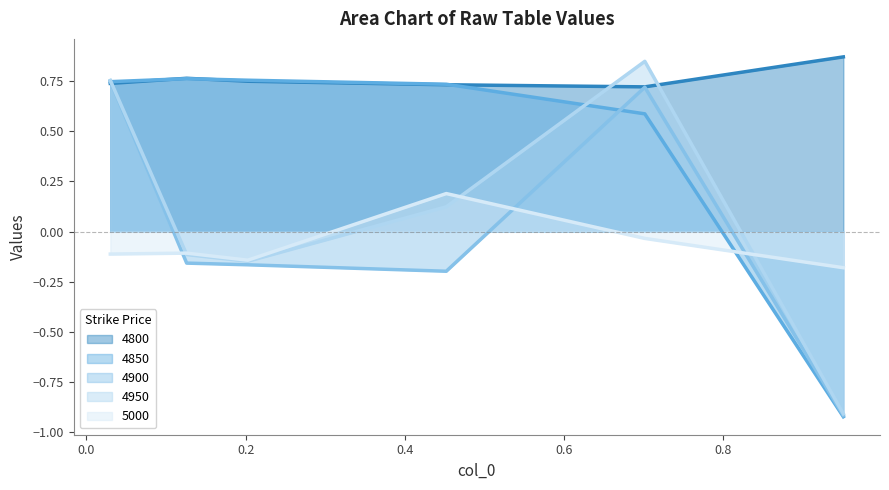

Reading left to right, list all the values displayed in this chart.

4800: 0.03013698630136986=0.7	0.126027397260274=0.8	0.2027397260273973=0.7	0.4520547945205479=0.7	0.7013698630136986=0.7	0.9506849315068493=0.9
4850: 0.03013698630136986=0.7	0.126027397260274=0.8	0.2027397260273973=0.8	0.4520547945205479=0.7	0.7013698630136986=0.6	0.9506849315068493=-0.9
4900: 0.03013698630136986=0.8	0.126027397260274=-0.2	0.2027397260273973=-0.2	0.4520547945205479=-0.2	0.7013698630136986=0.7	0.9506849315068493=-0.9
4950: 0.03013698630136986=0.8	0.126027397260274=-0.1	0.2027397260273973=-0.1	0.4520547945205479=0.1	0.7013698630136986=0.8	0.9506849315068493=-0.9
5000: 0.03013698630136986=-0.1	0.126027397260274=-0.1	0.2027397260273973=-0.1	0.4520547945205479=0.2	0.7013698630136986=-0.0	0.9506849315068493=-0.2